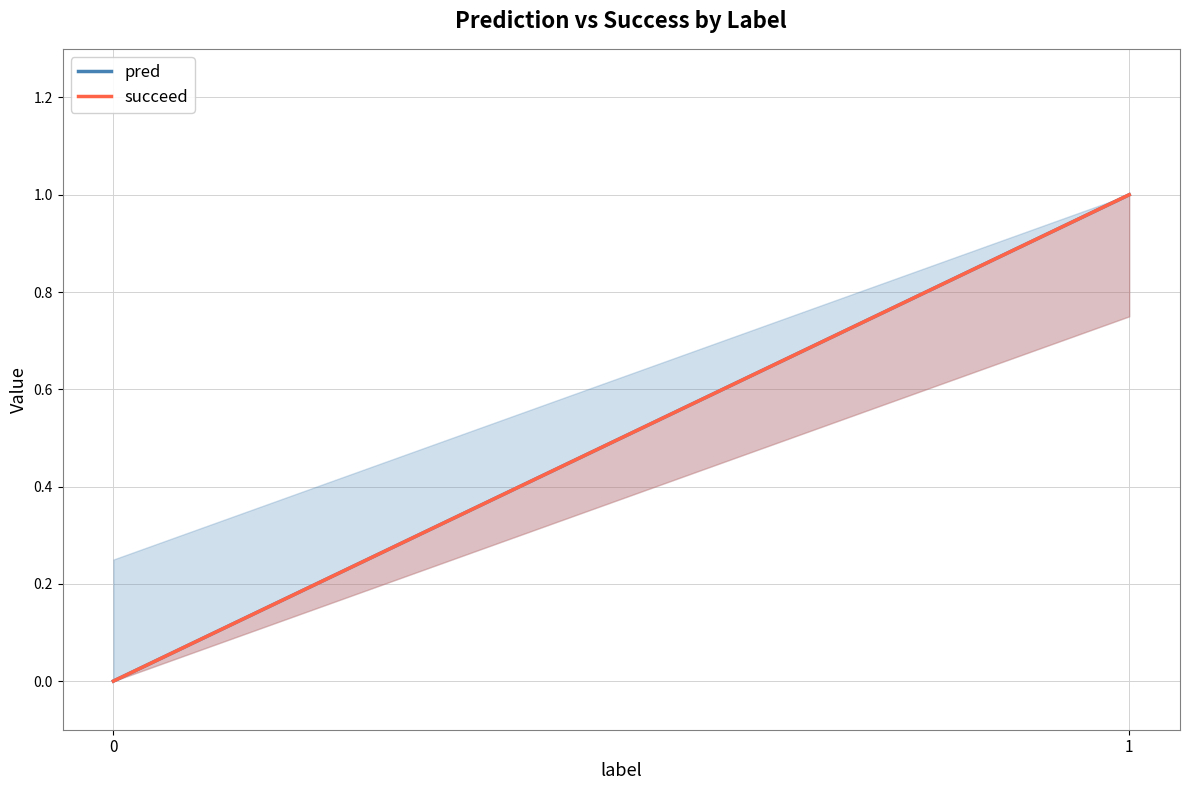

The value of pred at 0 is 1. True or false?

False